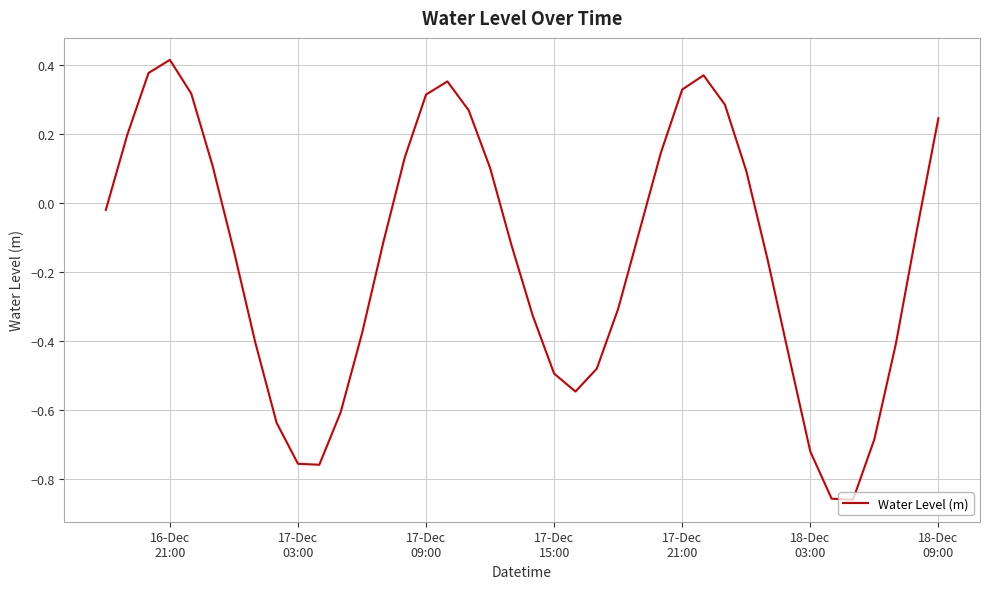

What is the difference between the maximum and minimum values?

1.3